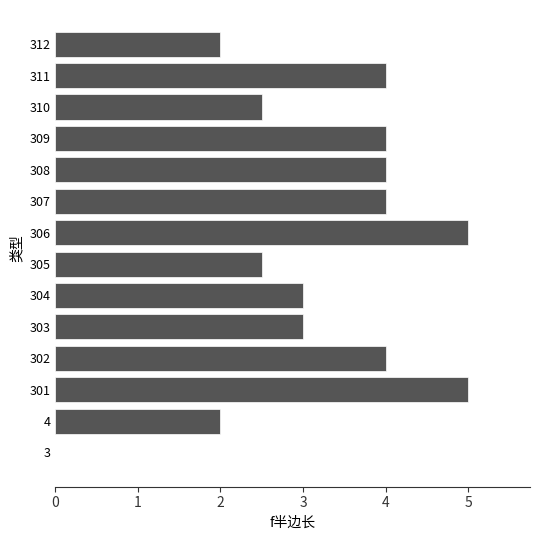

What is the sum of the values at 309 and 303?

7.0